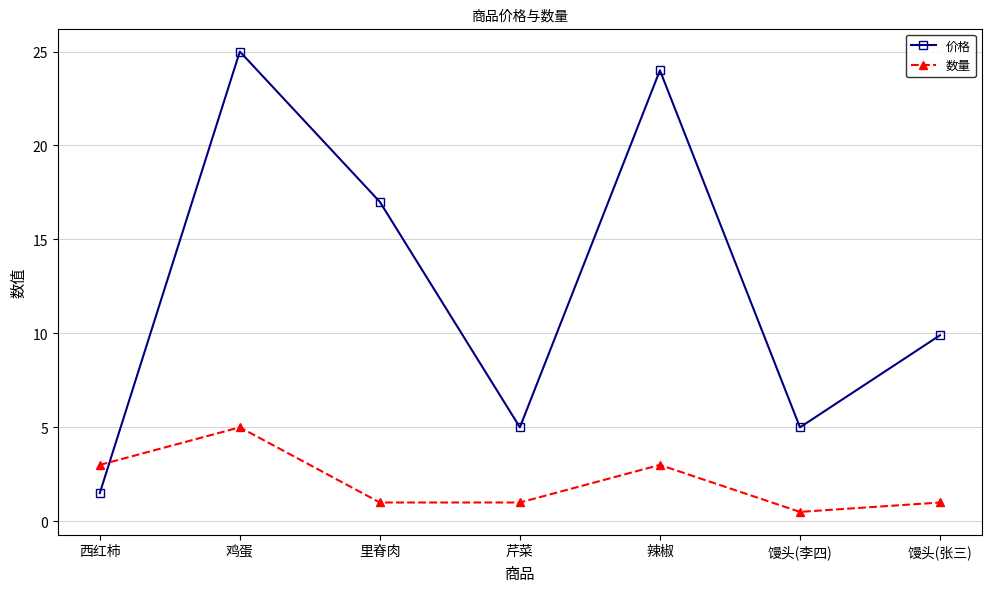

Count the 数量 values in the range 1 to 3.

5